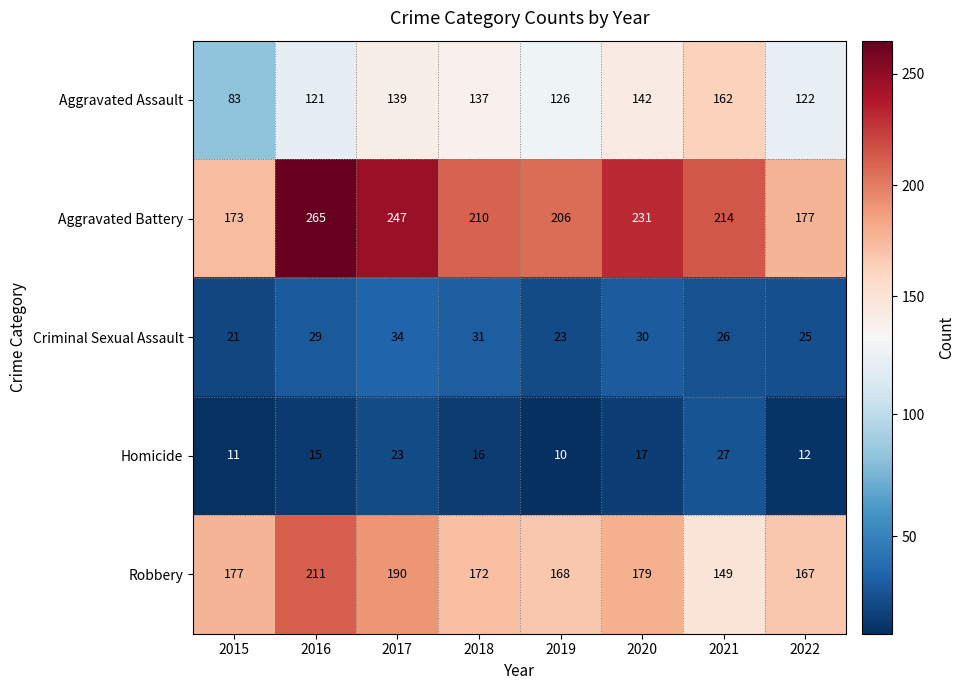

At which category does the chart reach its peak across all series?

2016